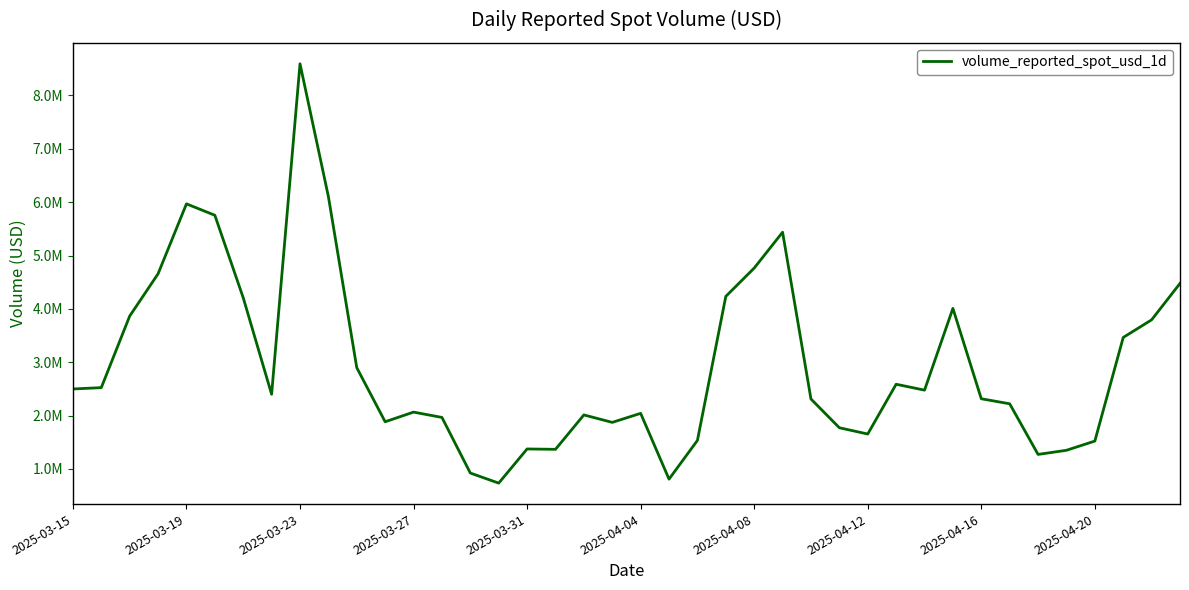

True or false: the data has more than 0 interior local peaks.

True